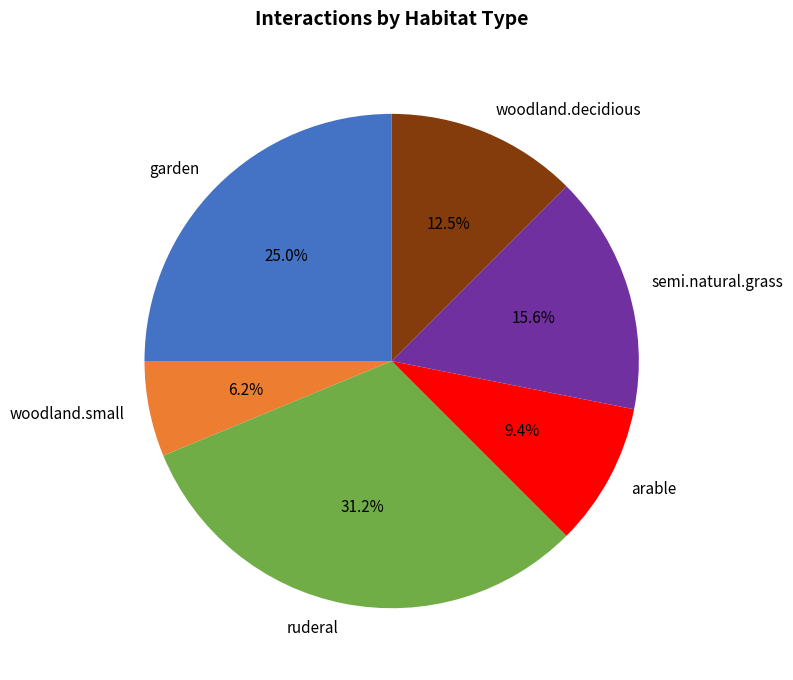

What is the ratio of the value at ruderal to the value at semi.natural.grass?

2.0